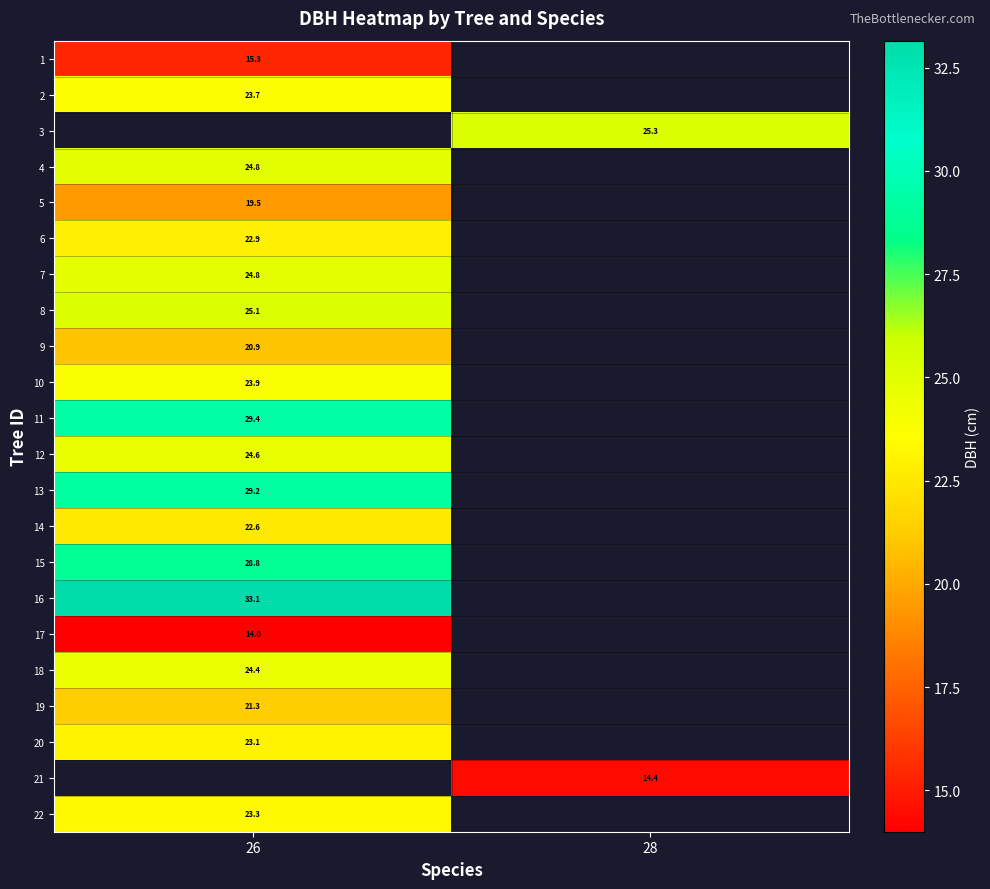

Is it true that 6 equals 40.3 at 26?

False